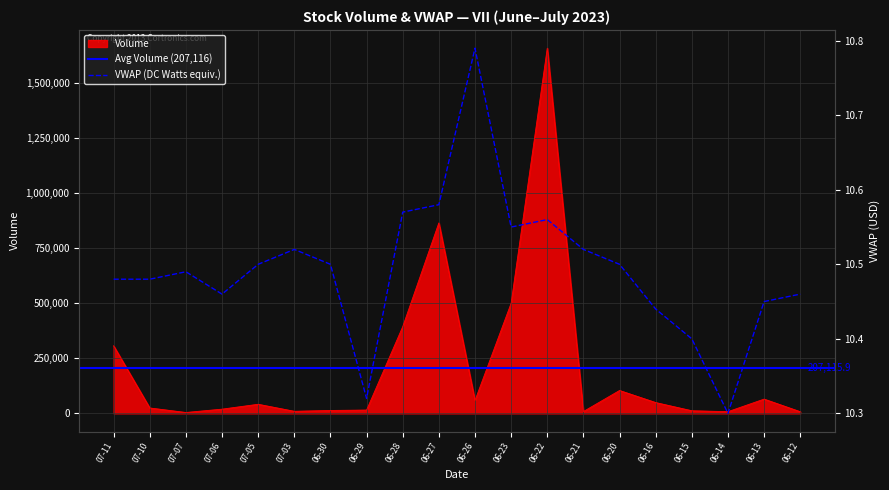

At which label does Volume reach its peak?

06-22